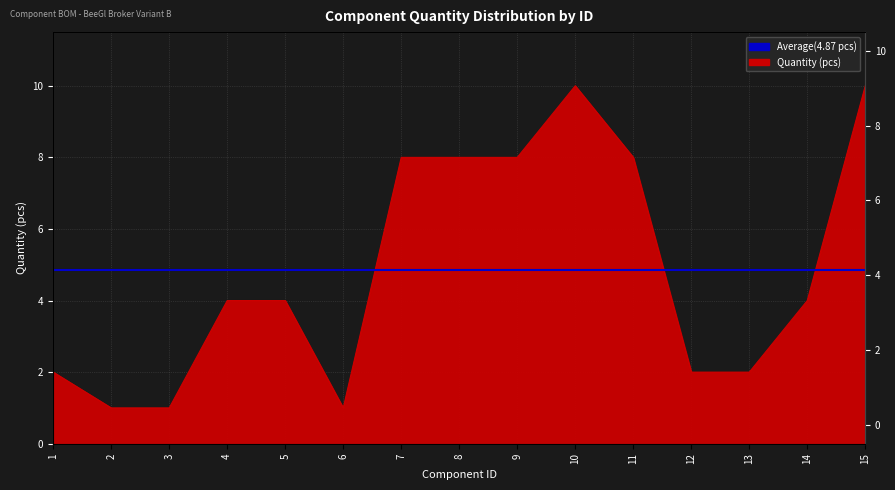

At which category does the chart reach its minimum across all series?

2